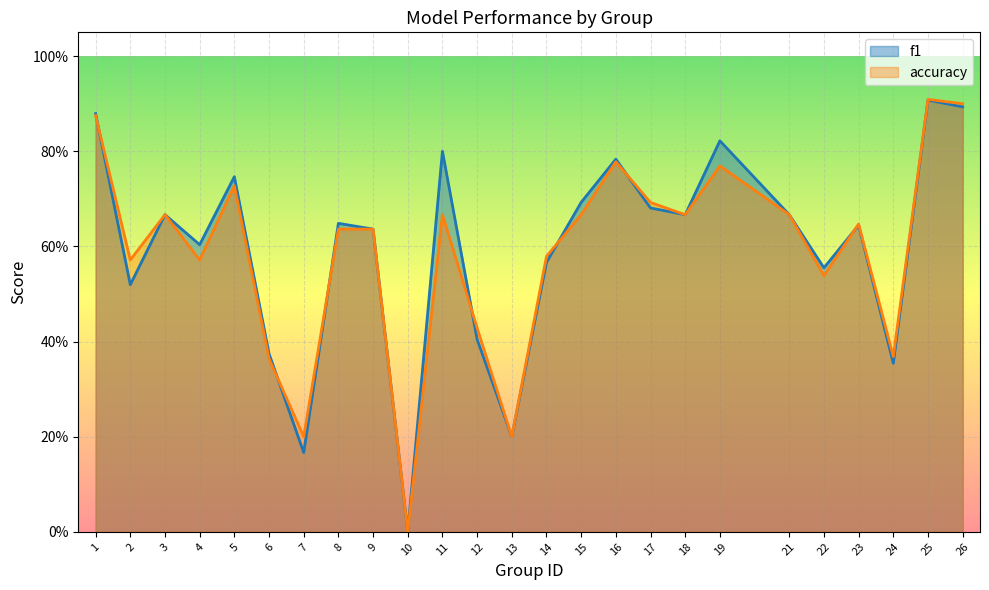

Rank the categories by f1 value from highest to lowest.

25, 26, 1, 19, 11, 16, 5, 15, 17, 3, 18, 21, 8, 23, 9, 4, 14, 22, 2, 12, 6, 24, 13, 7, 10